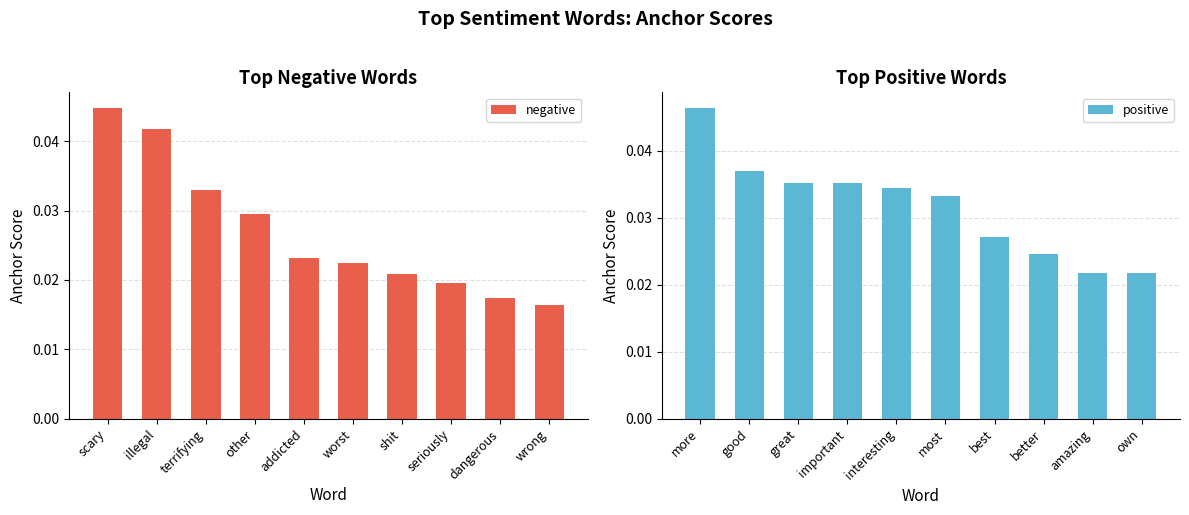

Which series has the largest total across all categories?

positive